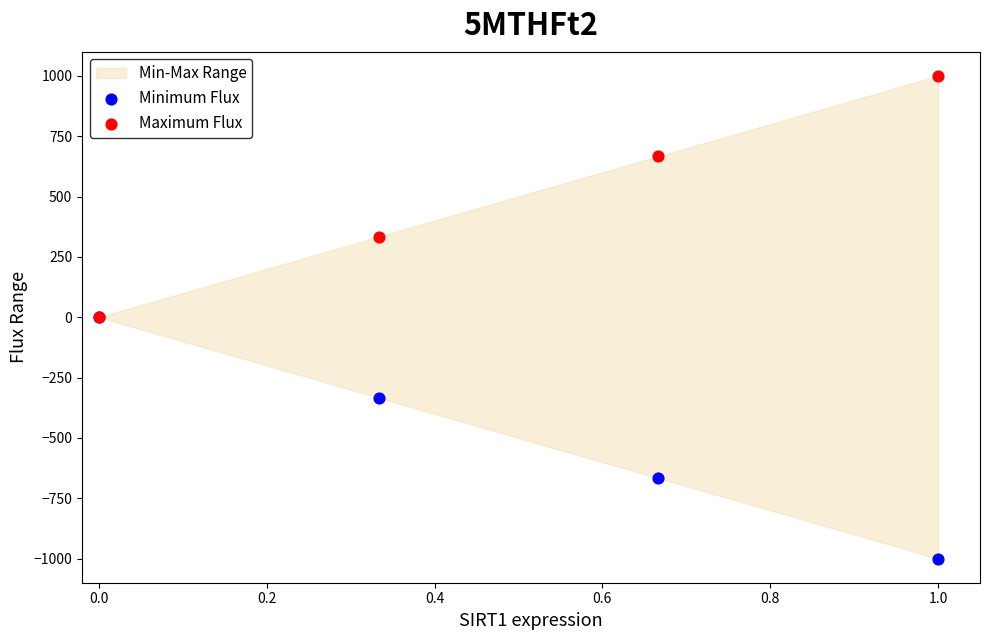

Which series reaches the minimum Y coordinate?

Minimum Flux